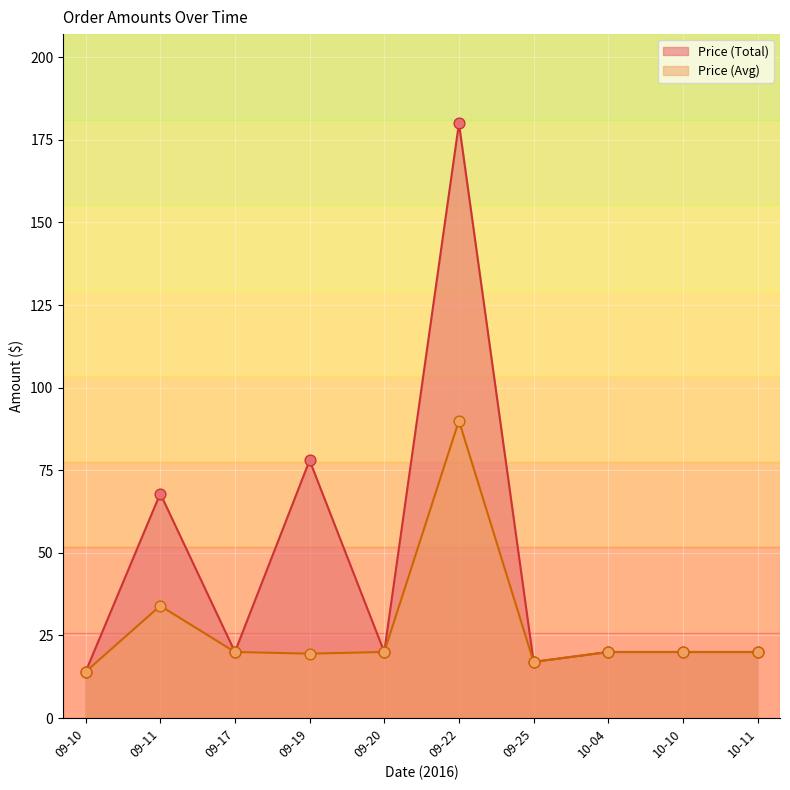

What is the total value across all series at 09-25?

34.0